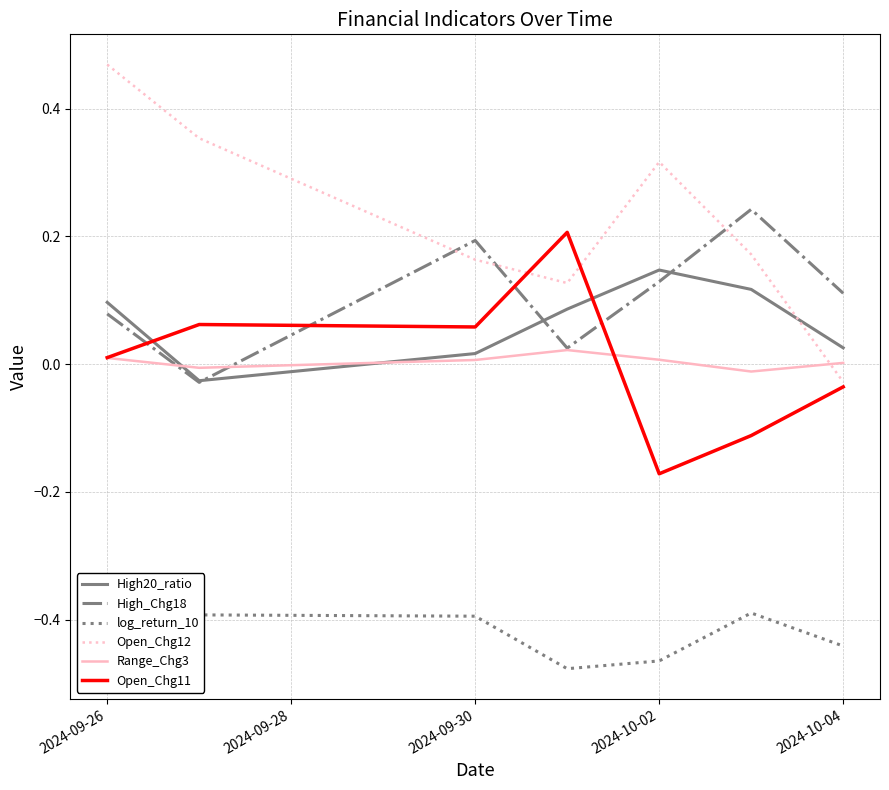

Which series has the widest spread of values?

Open_Chg12